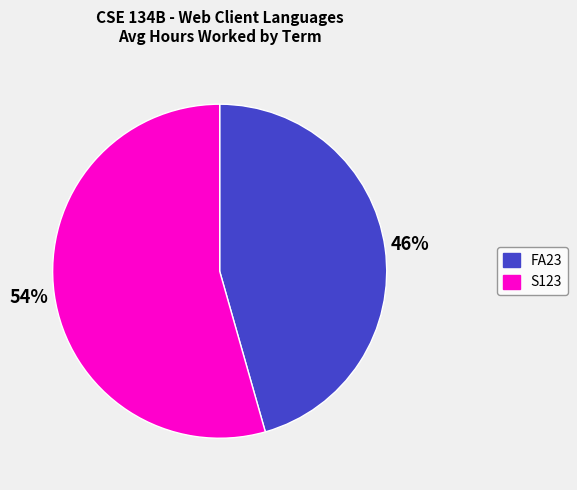

Count the number of slices in the pie.

2